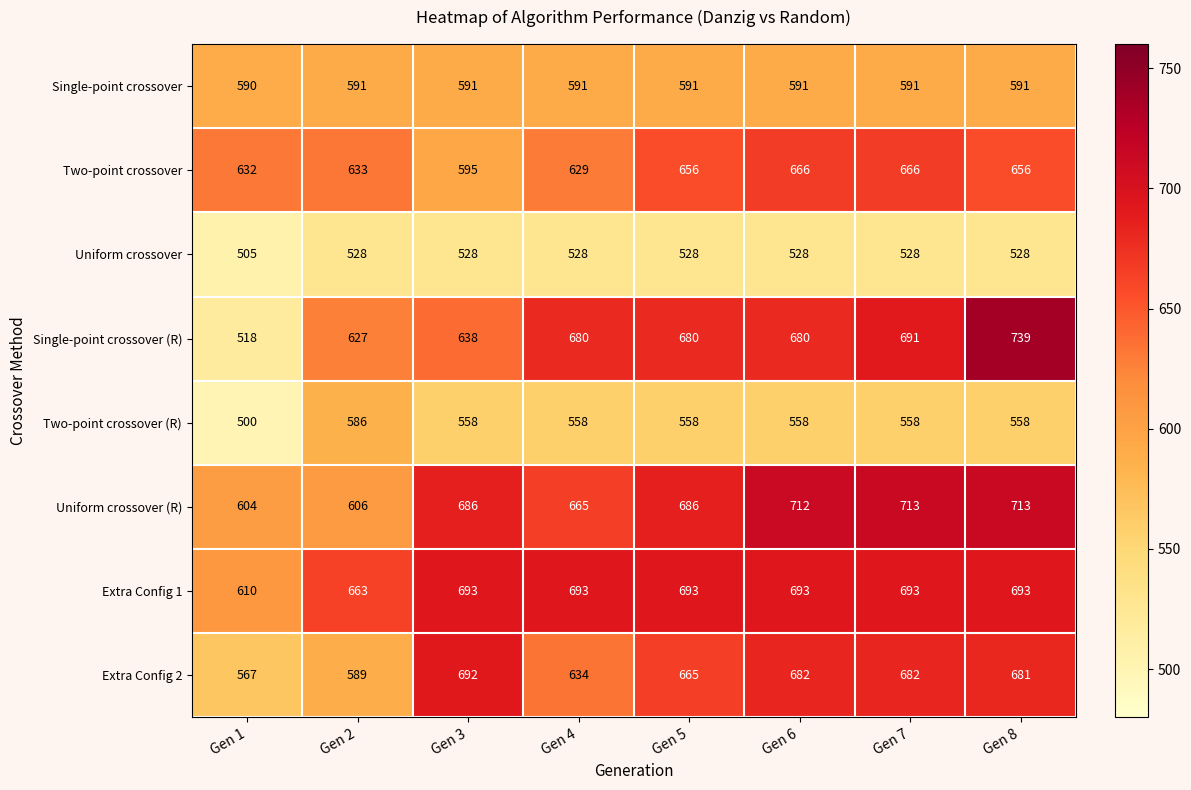

What is the average value of the Two-point crossover series?

642